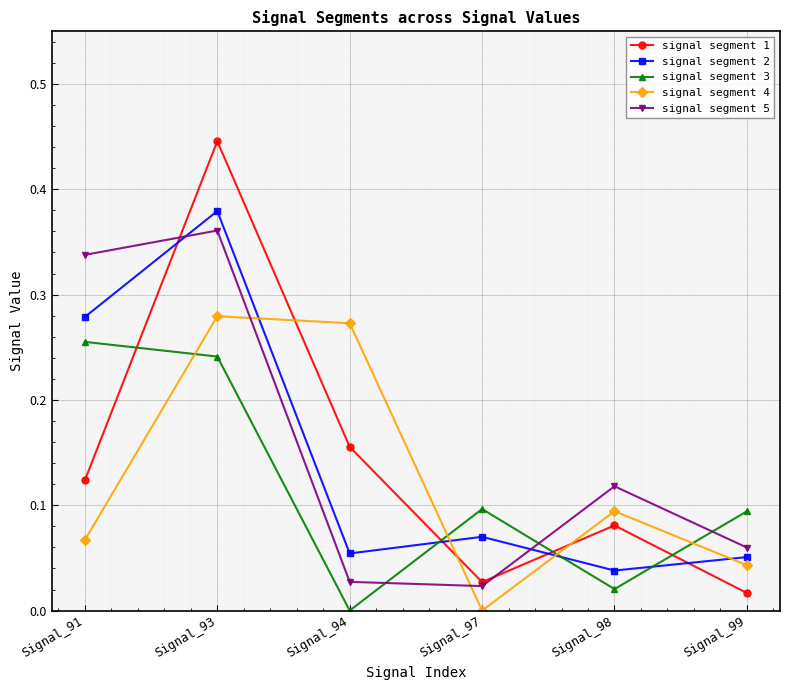

Which series has the largest range (max minus min)?

signal segment 1